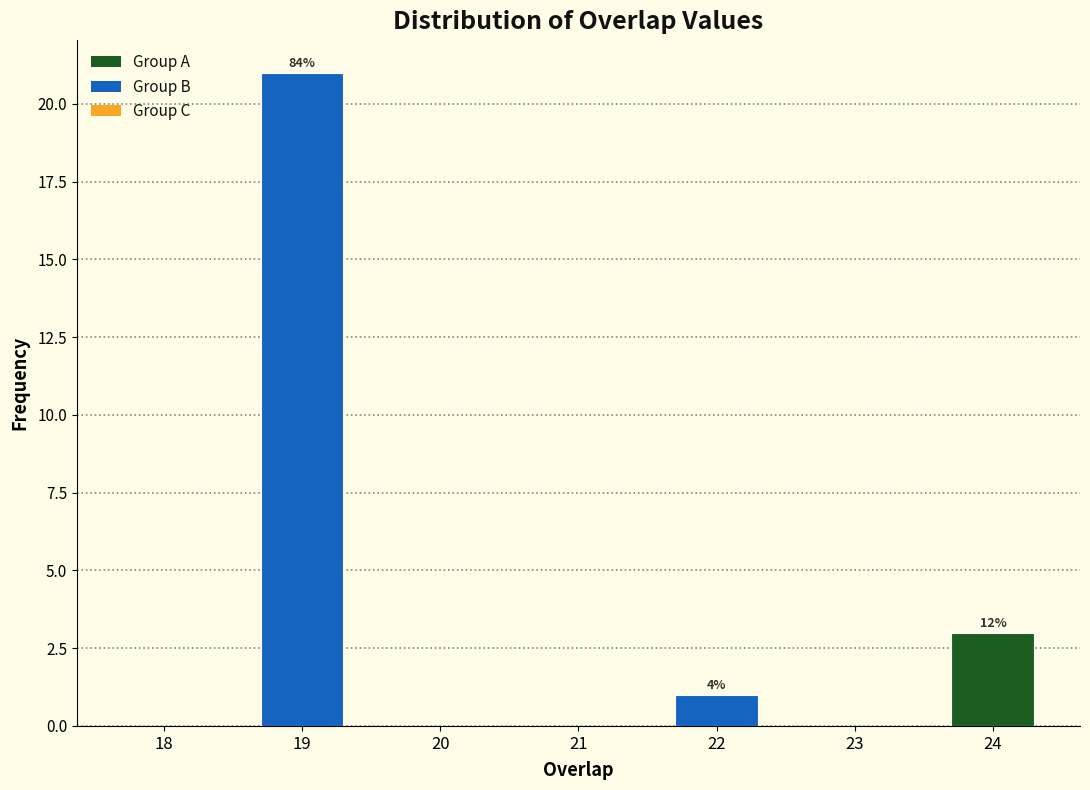

Reading left to right, extract all data points from this chart.

18=0	19=21	20=0	21=0	22=1	23=0	24=3